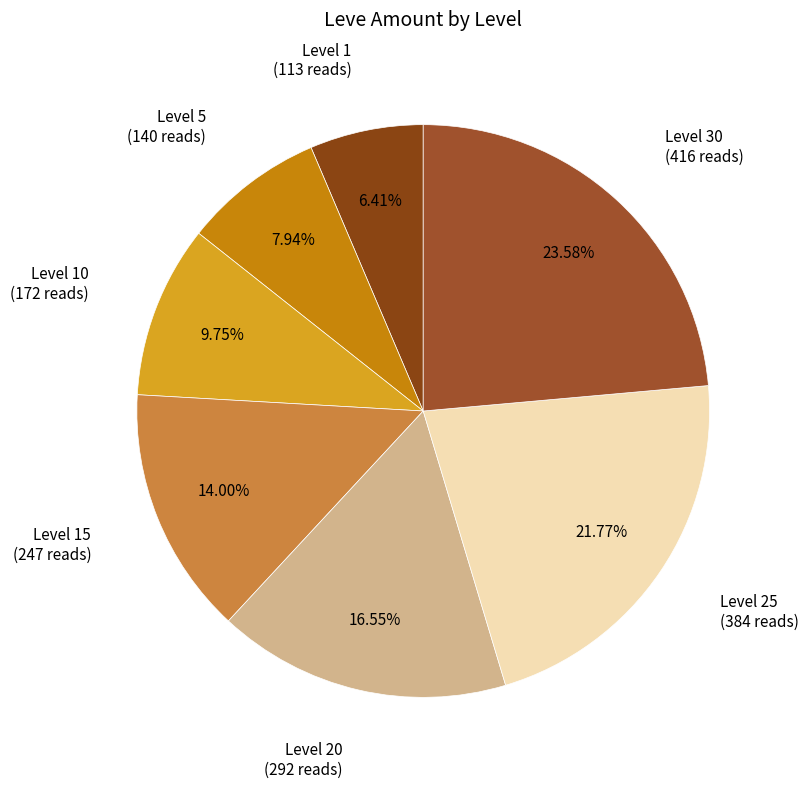

Count the number of slices in the pie.

7